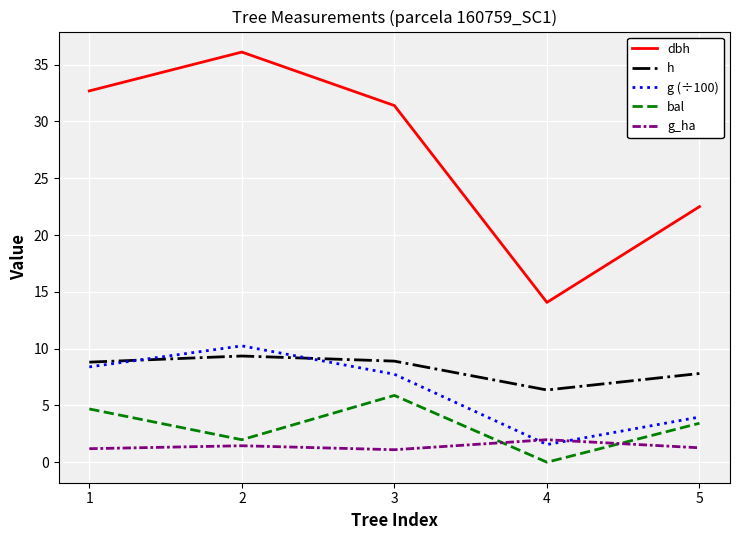

Read the bal value at 3.

5.9